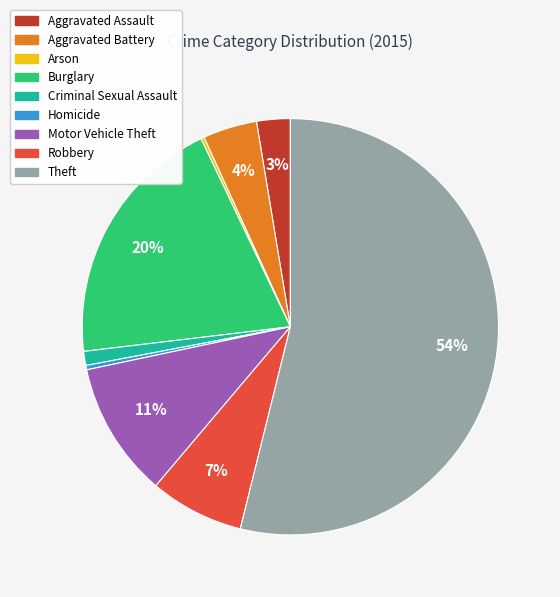

True or false: Robbery accounts for 1% of the total.

False